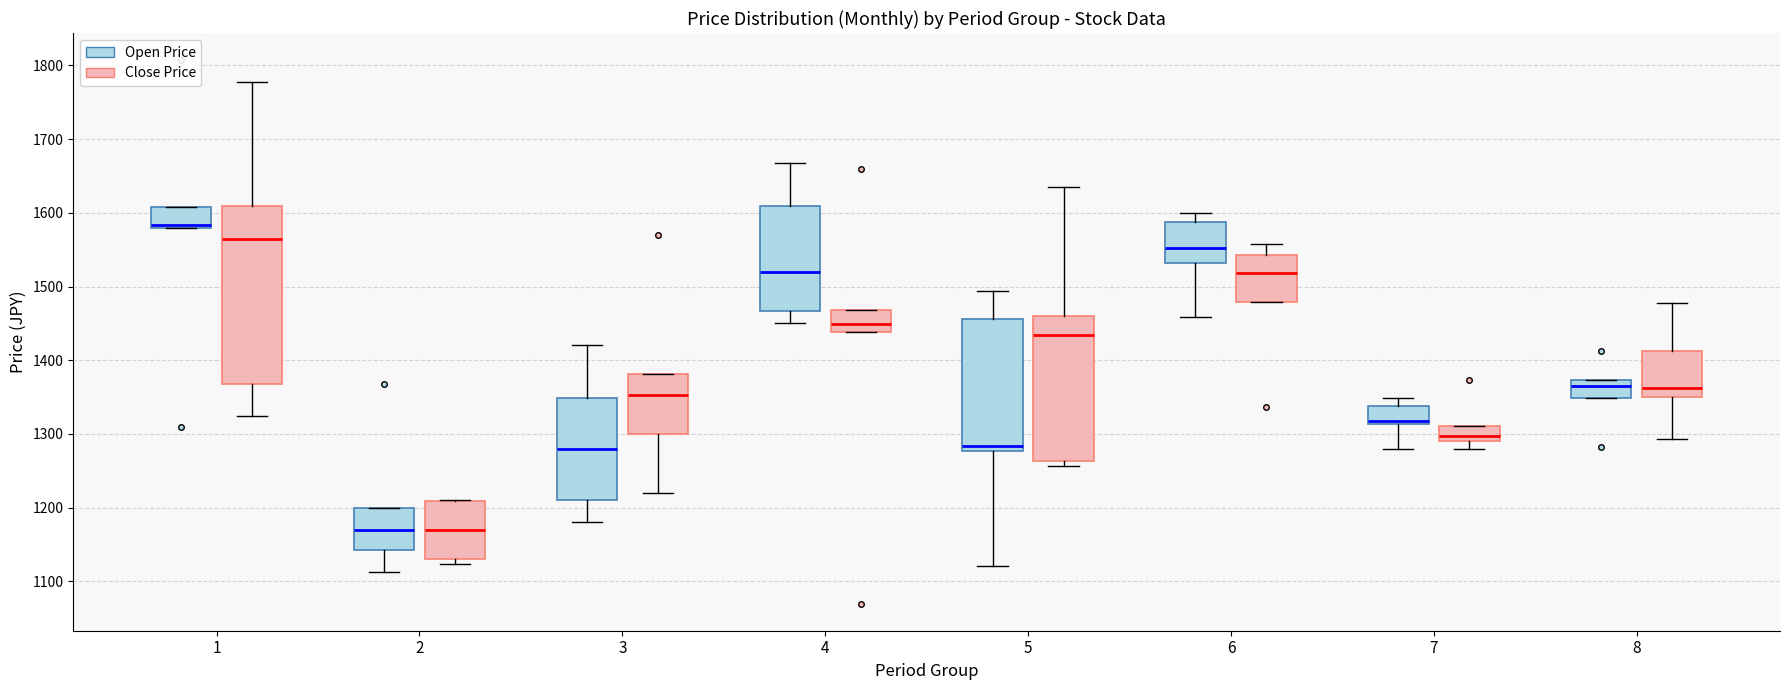

Reading left to right, transcribe this box plot: for each box, give where its median line is, the range the box spans, and where its two whiskers end, as read against the y-axis. The values are not printed on the chart, so give them approximately, as read against the axis.

1 (Open Price): median 1580 (just above the box's lower edge), box 1580 to 1610, whiskers 1580 to 1610
1 (Close Price): median 1570, box 1370 to 1610, whiskers 1330 to 1780
2 (Open Price): median 1170, box 1140 to 1200, whiskers 1110 to 1200
2 (Close Price): median 1170, box 1130 to 1210, whiskers 1120 to 1210
3 (Open Price): median 1280, box 1210 to 1350, whiskers 1180 to 1420
3 (Close Price): median 1350, box 1300 to 1380, whiskers 1220 to 1380
4 (Open Price): median 1520, box 1470 to 1610, whiskers 1450 to 1670
4 (Close Price): median 1450, box 1440 to 1470, whiskers 1440 to 1470
5 (Open Price): median 1280 (just above the box's lower edge), box 1280 to 1460, whiskers 1120 to 1490
5 (Close Price): median 1430, box 1260 to 1460, whiskers 1260 (just below the box's lower edge) to 1640
6 (Open Price): median 1550, box 1530 to 1590, whiskers 1460 to 1600
6 (Close Price): median 1520, box 1480 to 1540, whiskers 1480 to 1560
7 (Open Price): median 1320, box 1310 to 1340, whiskers 1280 to 1350
7 (Close Price): median 1300, box 1290 to 1310, whiskers 1280 to 1310
8 (Open Price): median 1370 (just below the box's upper edge), box 1350 to 1370, whiskers 1350 to 1370
8 (Close Price): median 1360, box 1350 to 1410, whiskers 1290 to 1480